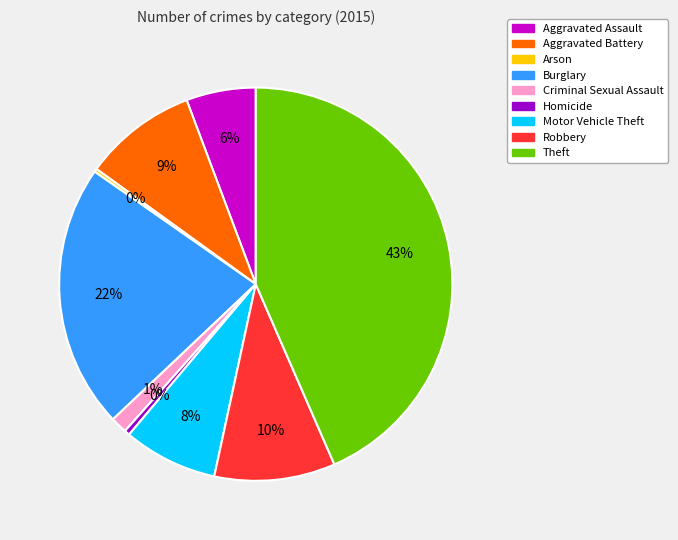

To the nearest percent, what percentage of the pie is Criminal Sexual Assault?

1%